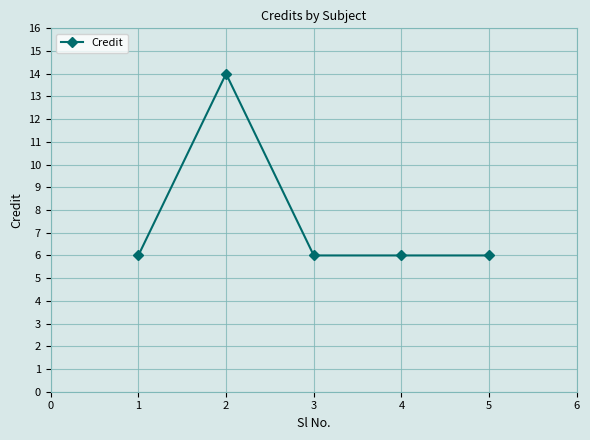

What is the value of the 3rd point from the left?

6